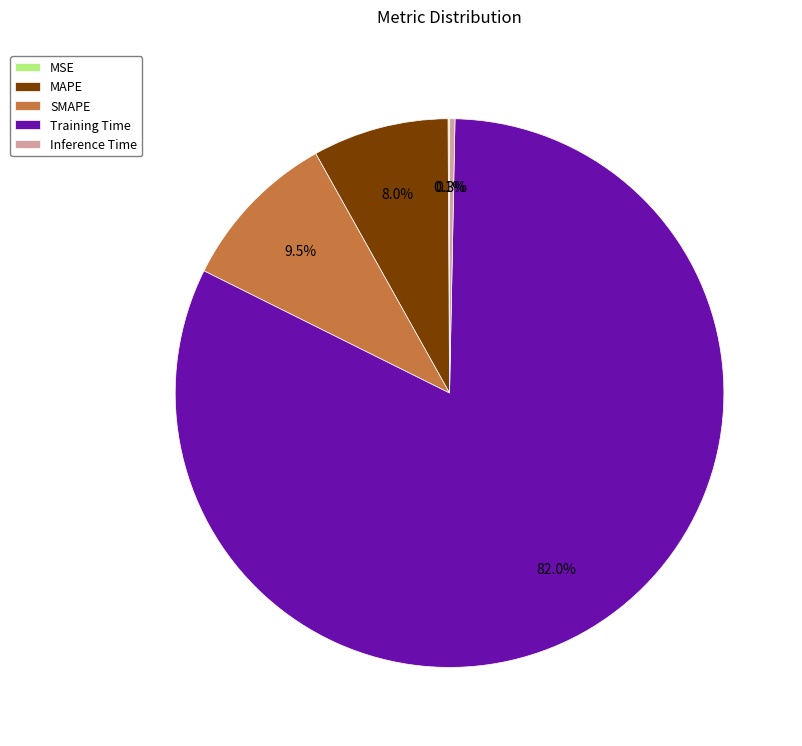

Which category has the biggest portion of the pie?

Training Time